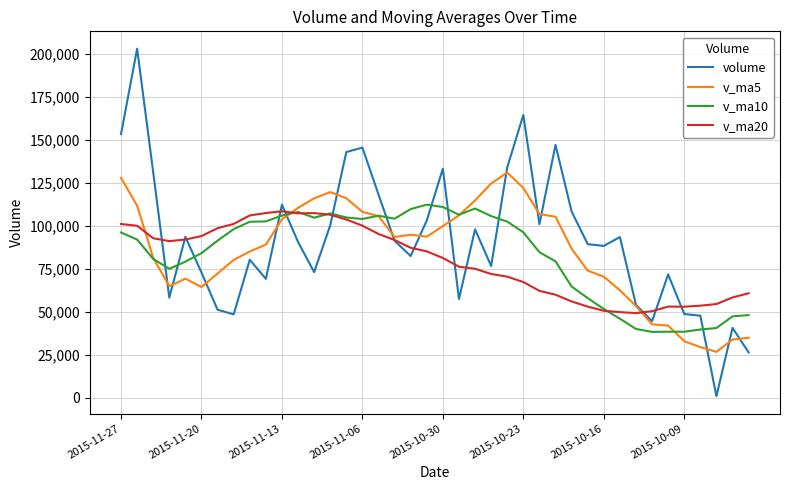

What is the sum of all volume values?

3642491.8